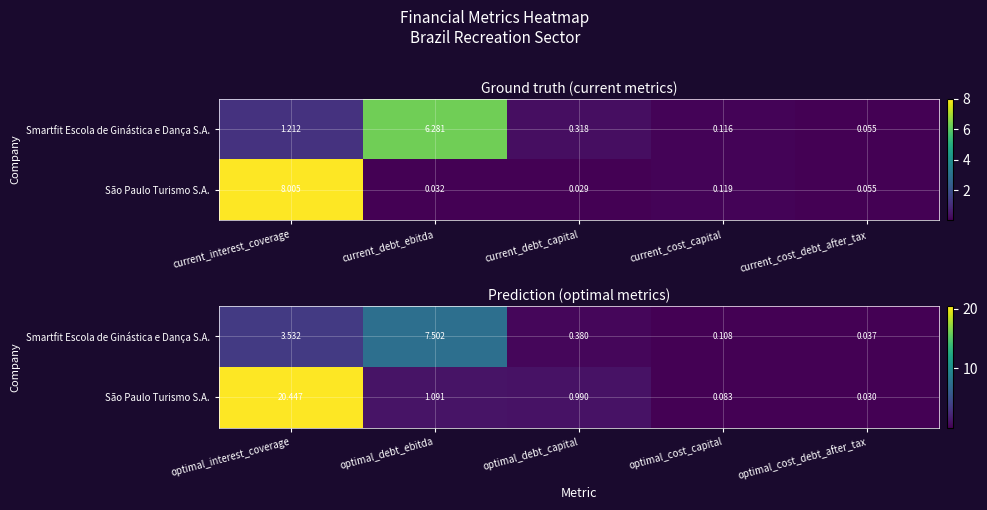

What is the maximum value for Smartfit Escola de Ginástica e Dança S.A.?

7.5